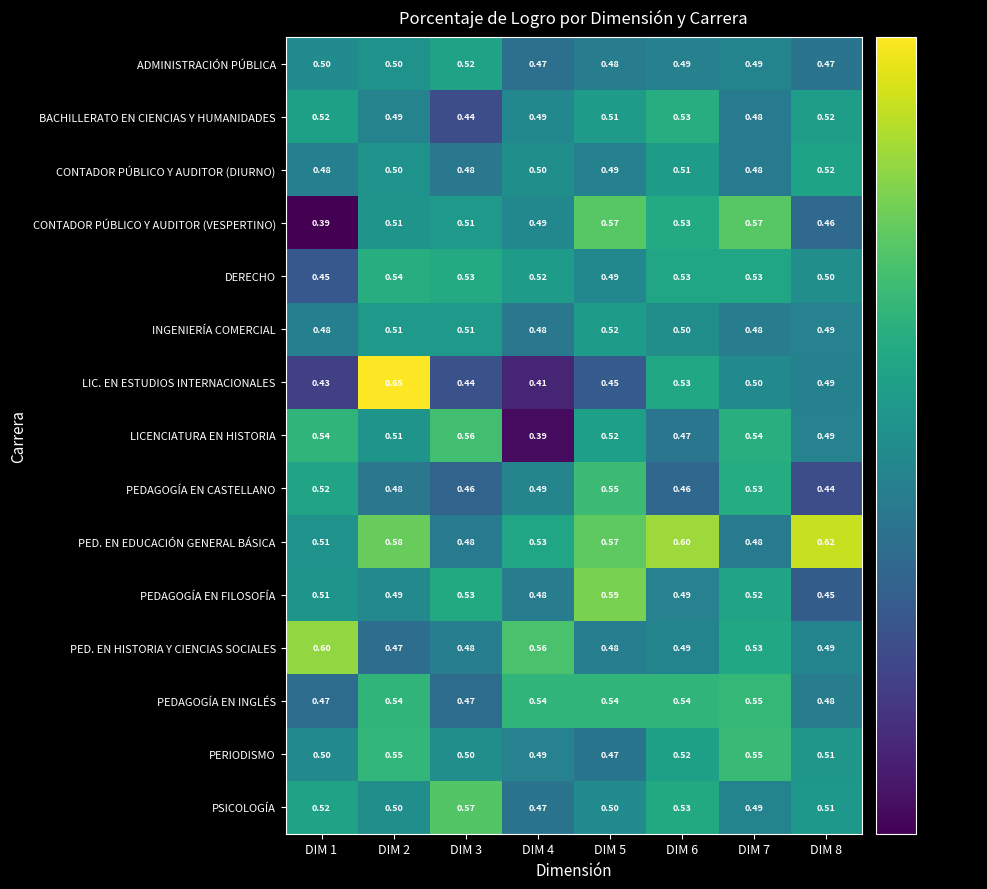

Which series has the largest total across all categories?

PED. EN EDUCACIÓN GENERAL BÁSICA